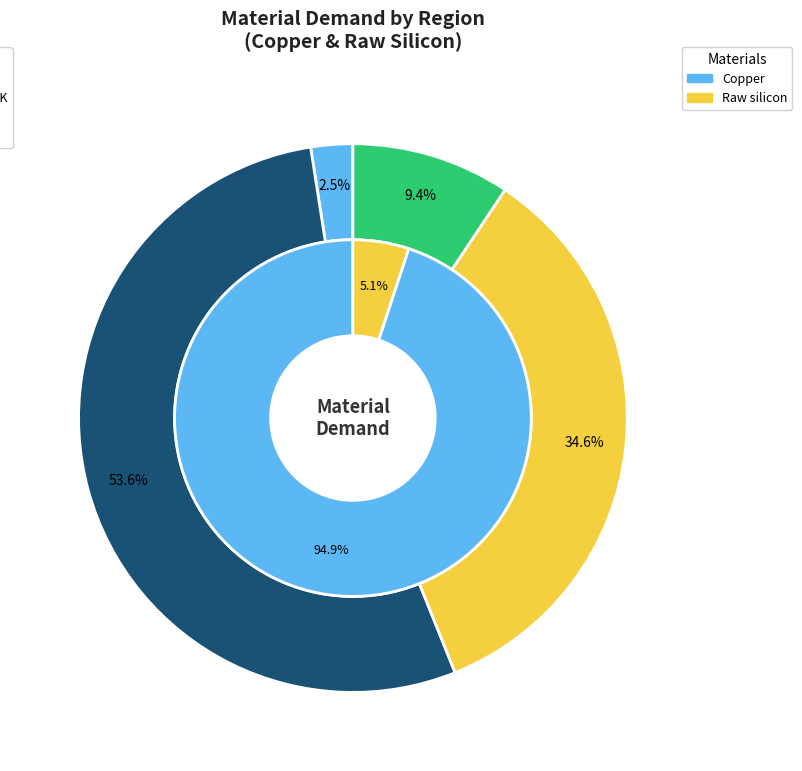

What is the total percentage of EU27+UK and RoW?

88.2%